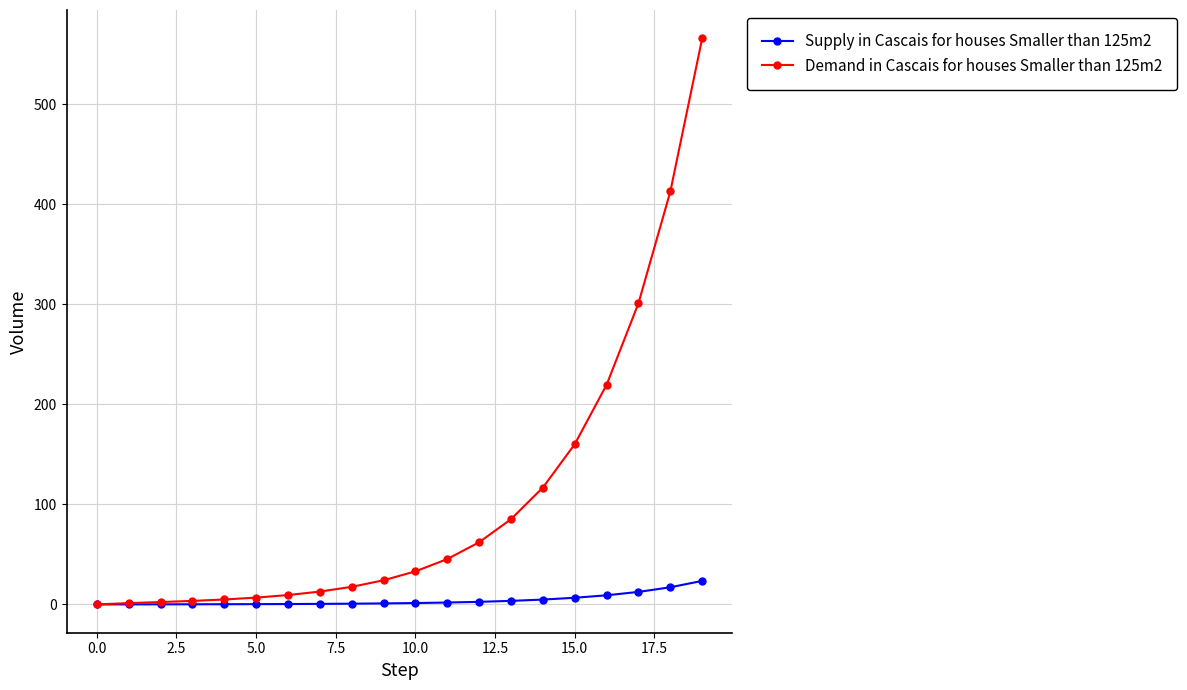

Count the number of categories in the chart.

20